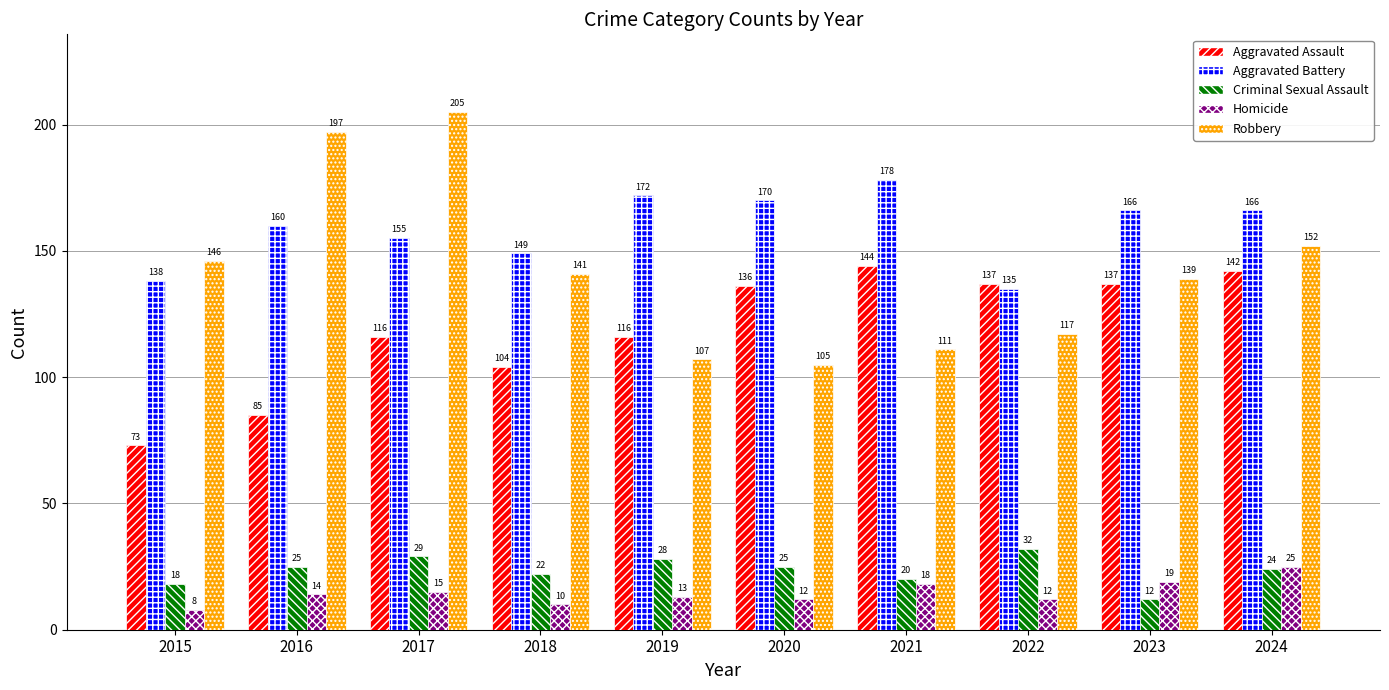

What are all the series names shown in the legend?

Aggravated Assault, Aggravated Battery, Criminal Sexual Assault, Homicide, Robbery